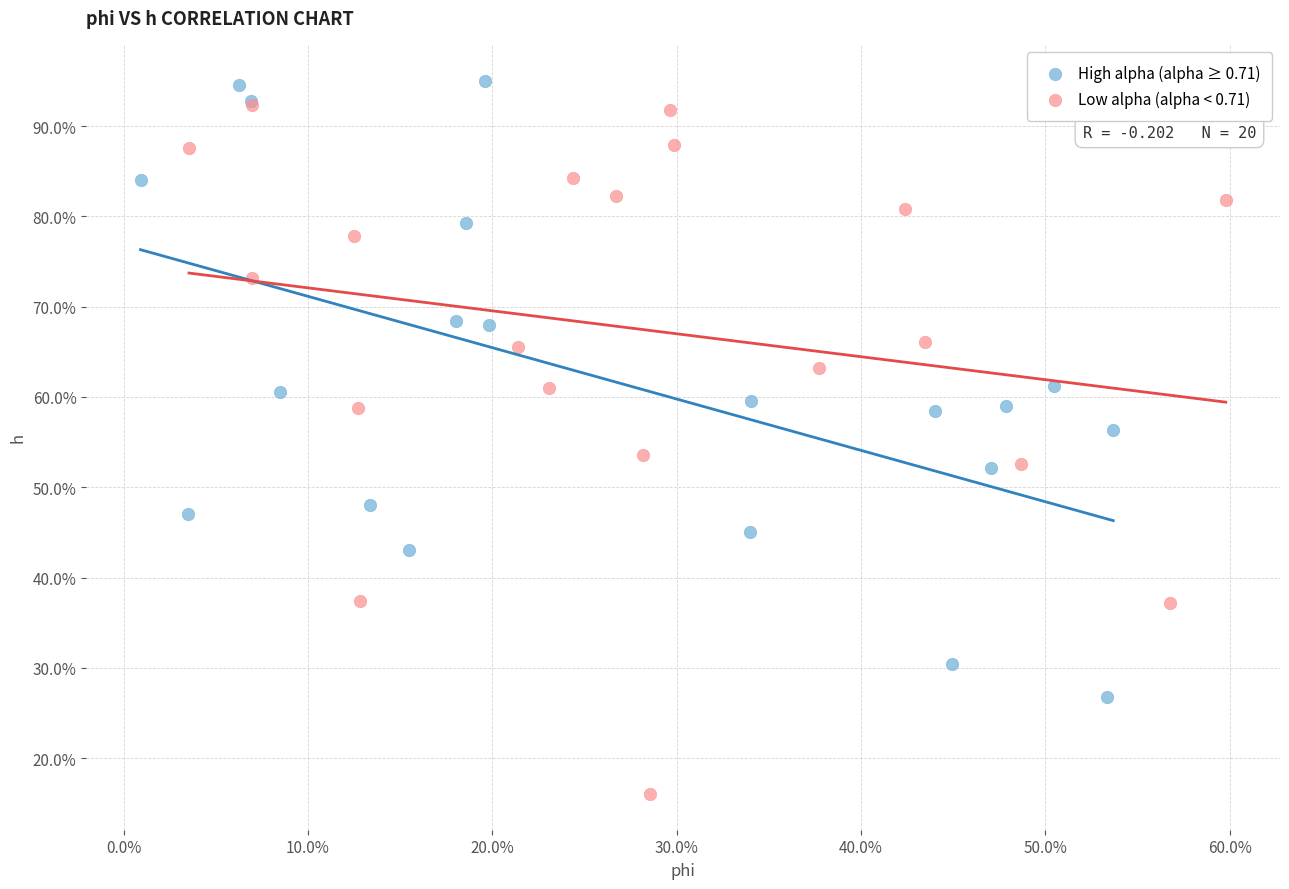

What are all the series names shown in the legend?

High alpha (alpha ≥ 0.71), Low alpha (alpha < 0.71)